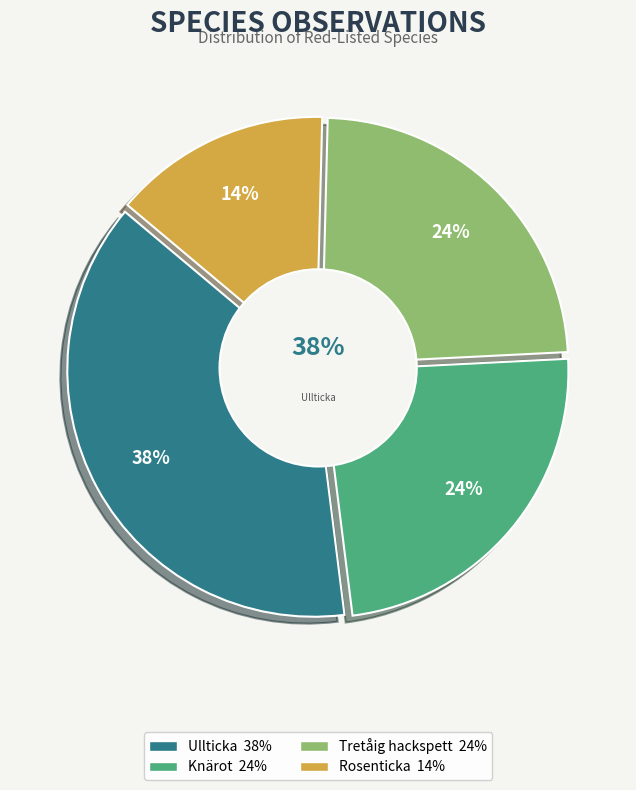

To the nearest percent, what is the combined percentage of Tretåig hackspett and Ullticka?

62%